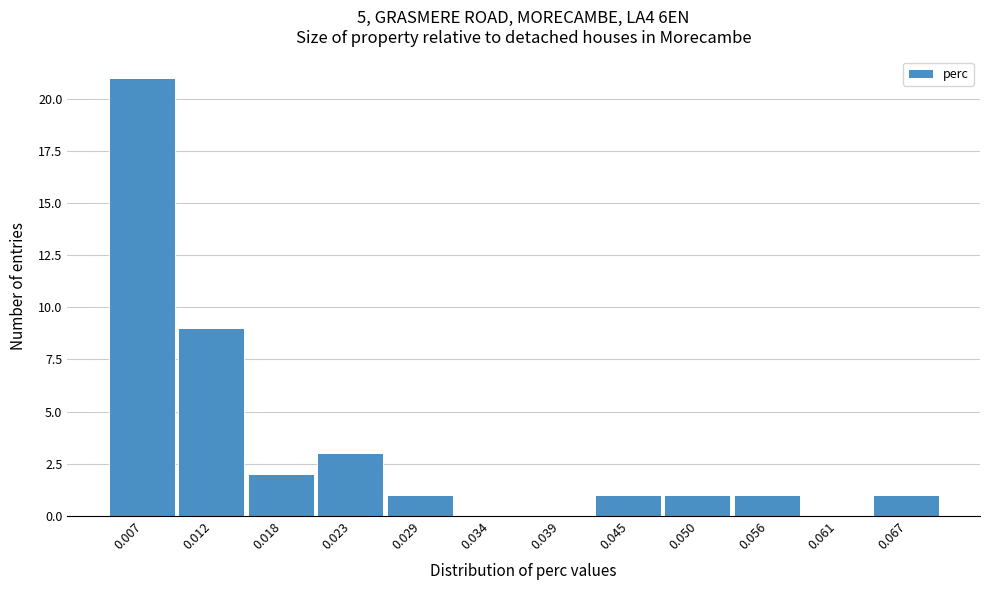

Reading left to right, list all the values displayed in this chart.

0.007=21	0.012=9	0.018=2	0.023=3	0.029=1	0.034=0	0.039=0	0.045=1	0.050=1	0.056=1	0.061=0	0.067=1